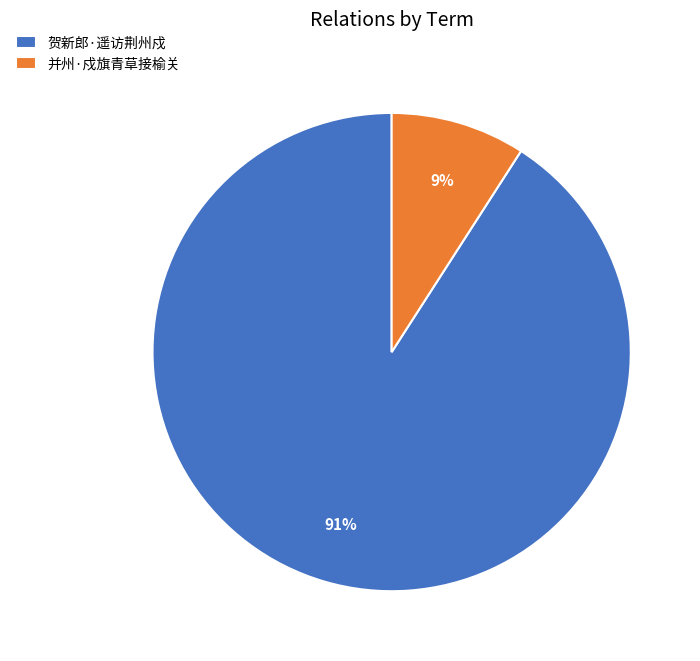

Is the sum of 贺新郎·遥访荆州戍 and 并州·戍旗青草接榆关 greater than half?

Yes